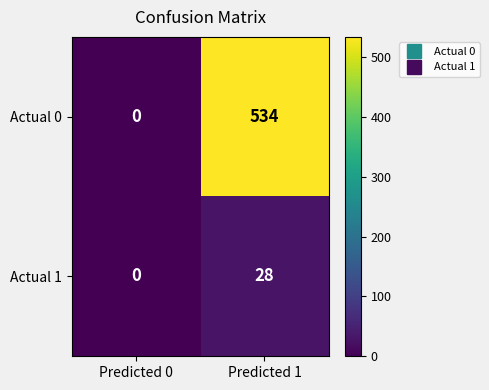

Where is Actual 0 nearest to the value 267?

Predicted 0